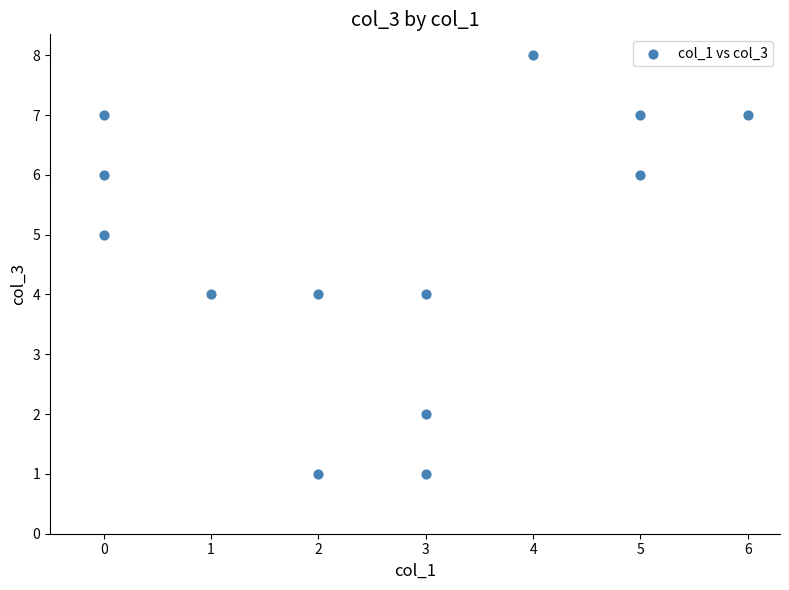

What is the range of Y values (max minus min)?

7